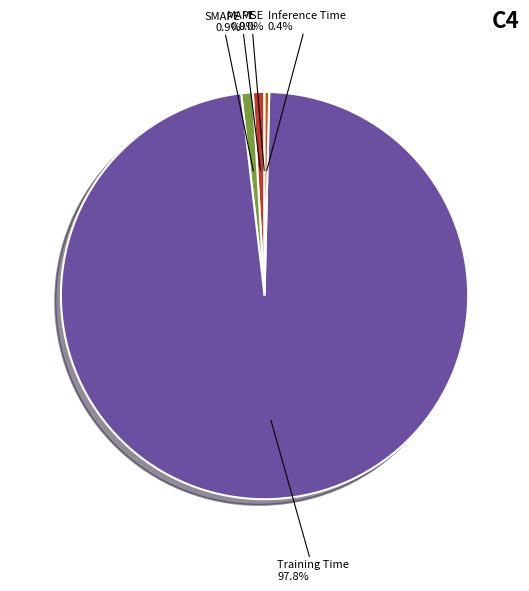

To the nearest percent, what percentage of the pie is Training Time?

98%